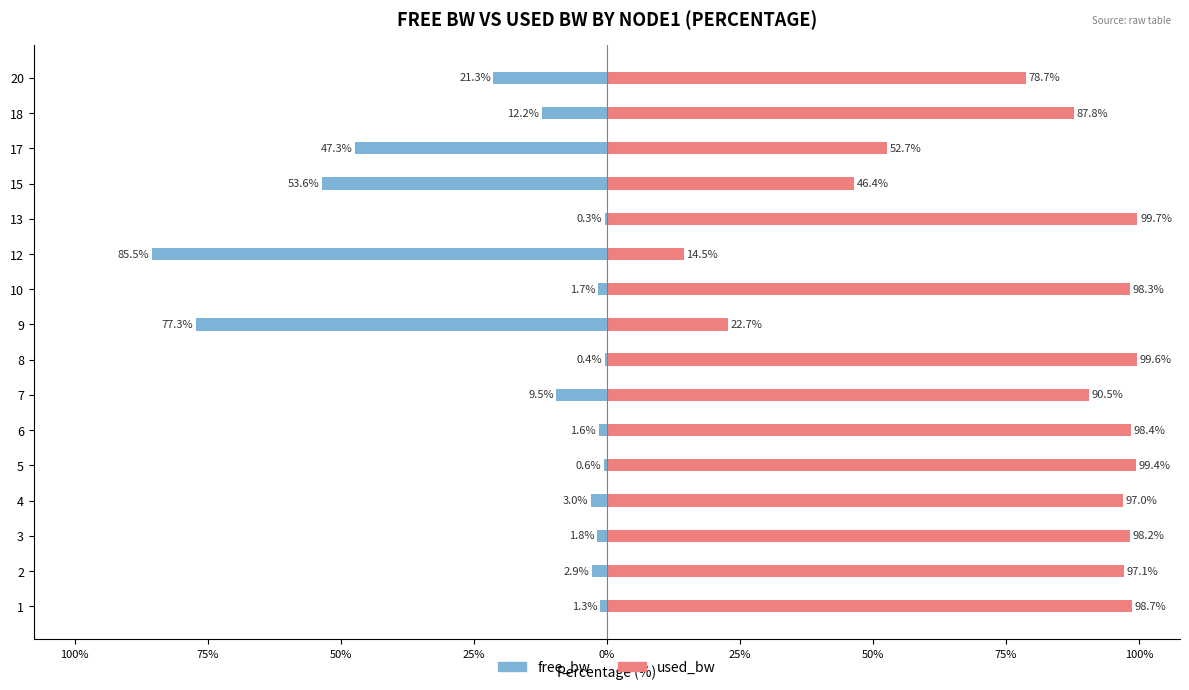

What is the highest value of the used_bw series?

99.7